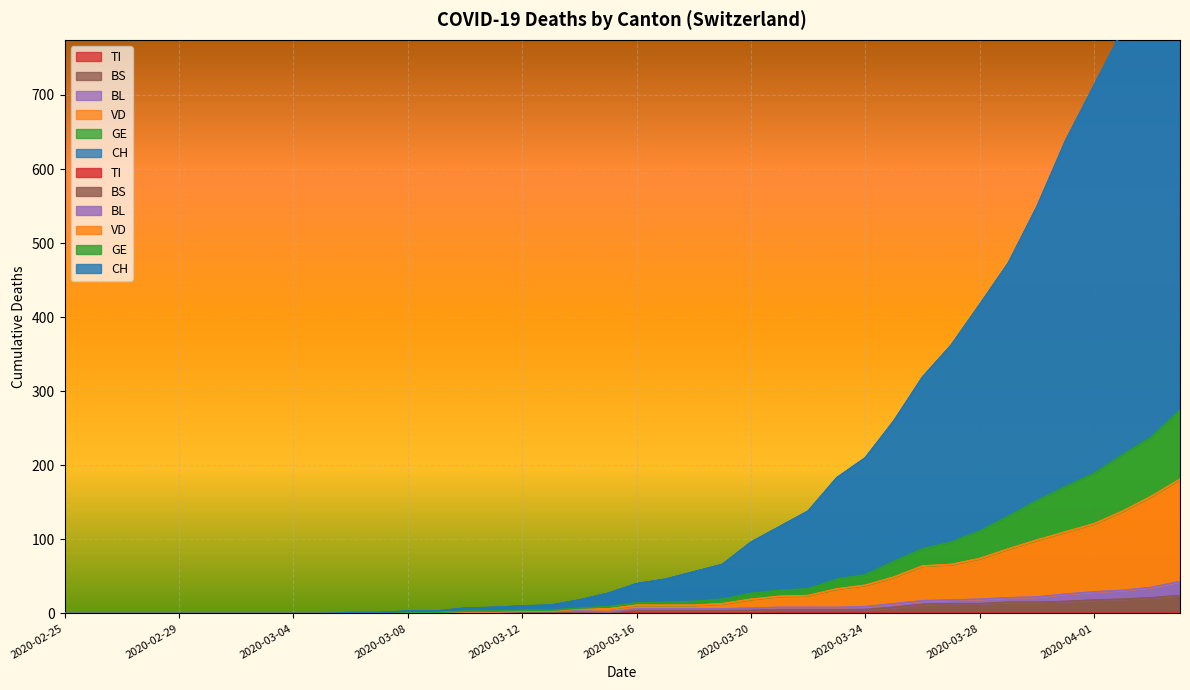

Between 2020-02-26 and 2020-03-01, which series saw the biggest shift?

CH